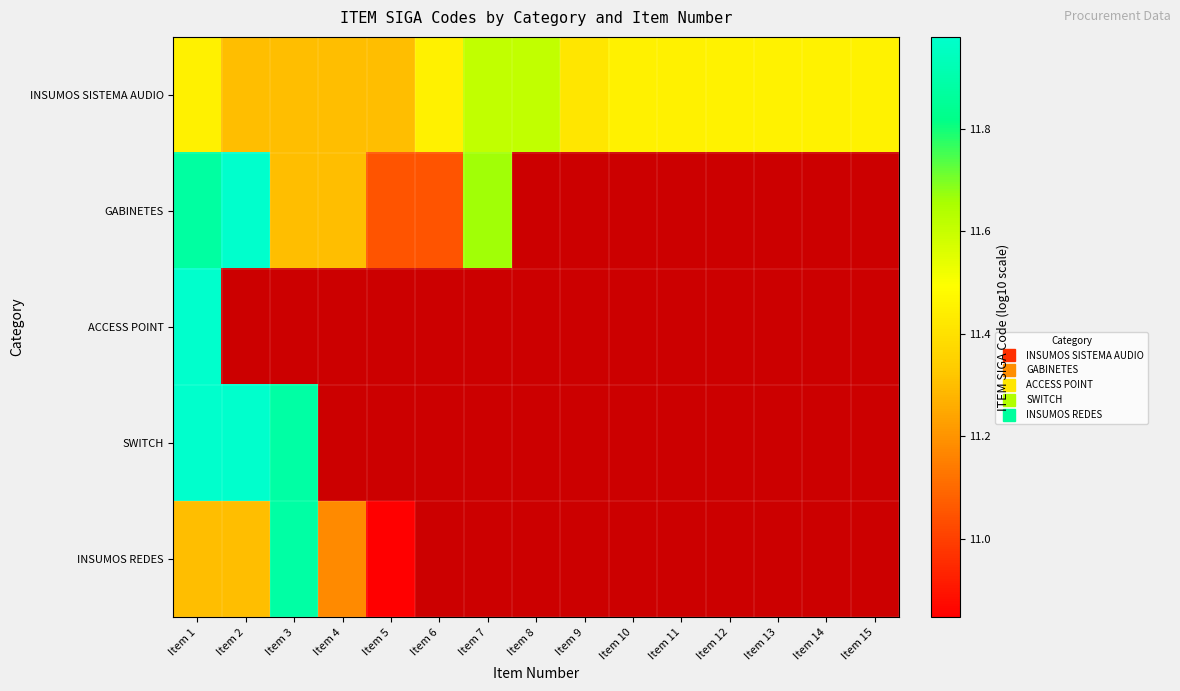

Which series has the largest range (max minus min)?

INSUMOS REDES